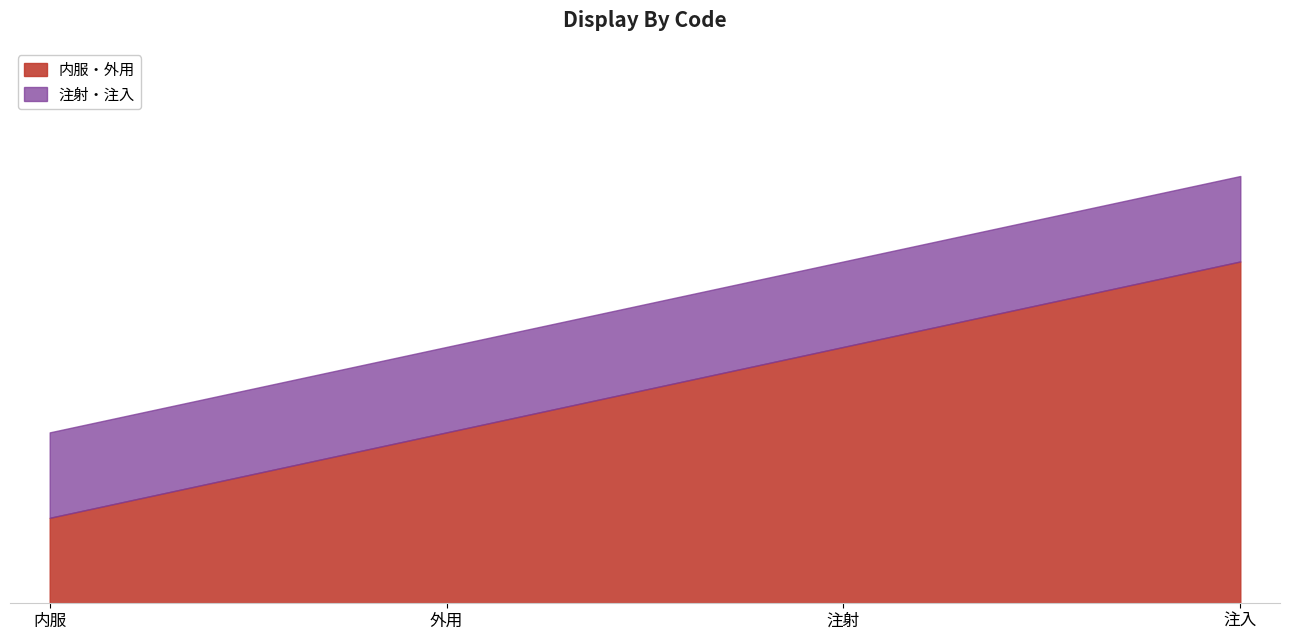

At how many categories does at least one series exceed 2?

4